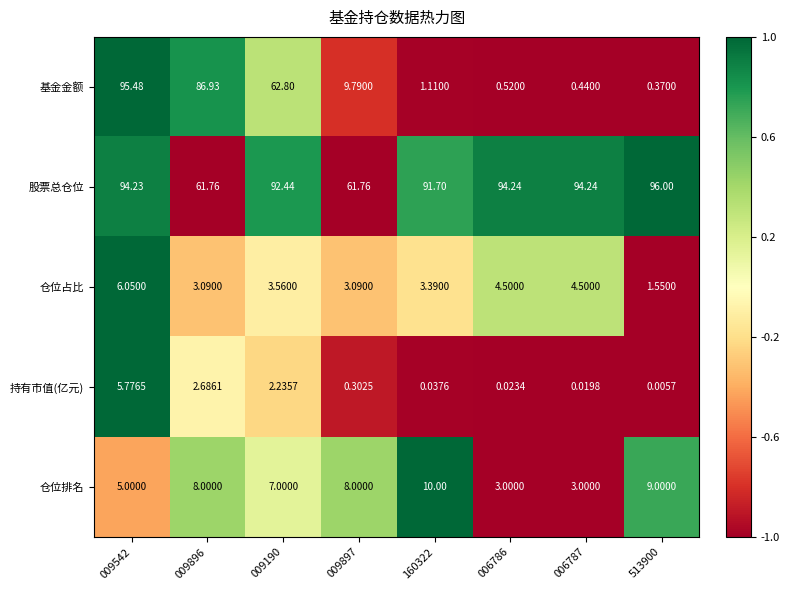

At 009897, list the series in order from smallest to largest.

持有市值(亿元), 仓位占比, 仓位排名, 基金金额, 股票总仓位